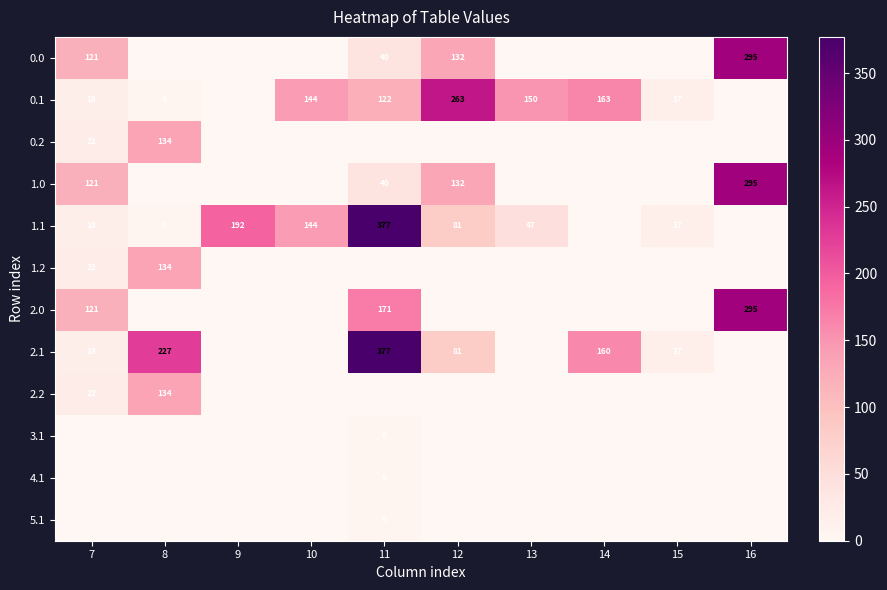

Rank the categories by 4.1 value from highest to lowest.

11, 7, 8, 9, 10, 12, 13, 14, 15, 16